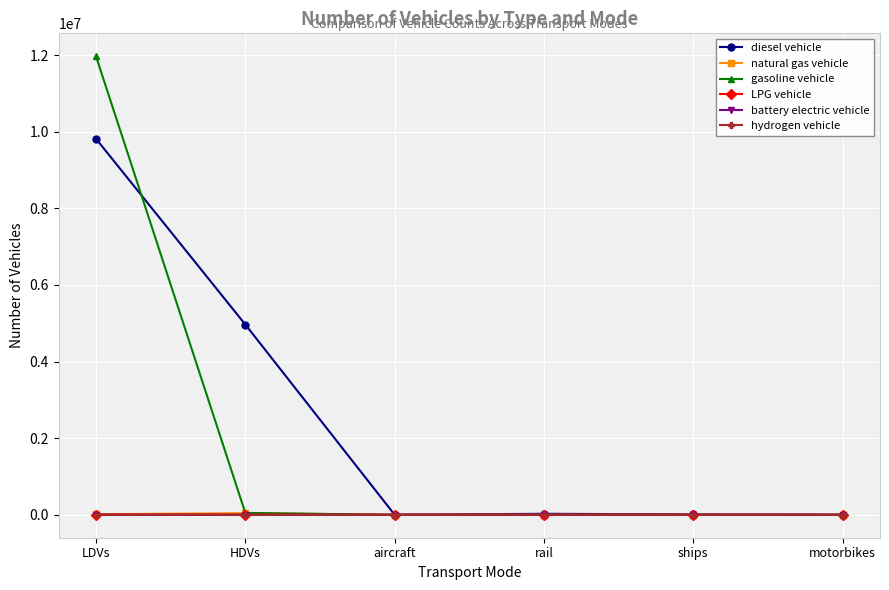

What is the label of the 6th point from the left?

motorbikes